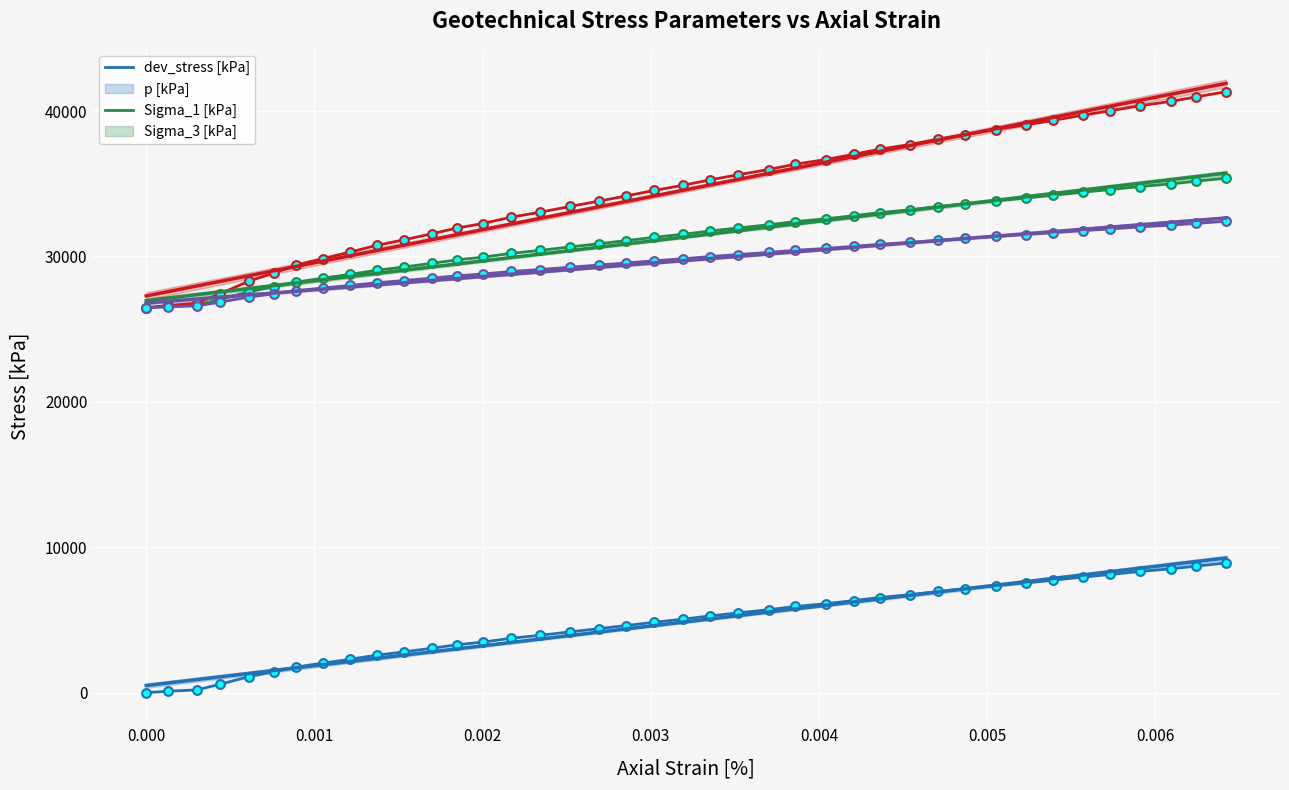

What are all the series names shown in the legend?

dev_stress [kPa], p [kPa], Sigma_1 [kPa], Sigma_3 [kPa]